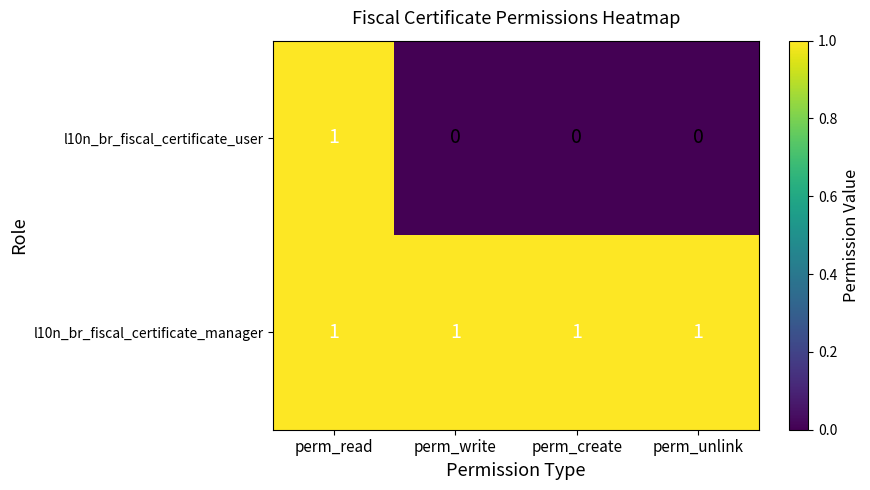

Which series has the widest spread of values?

l10n_br_fiscal_certificate_user